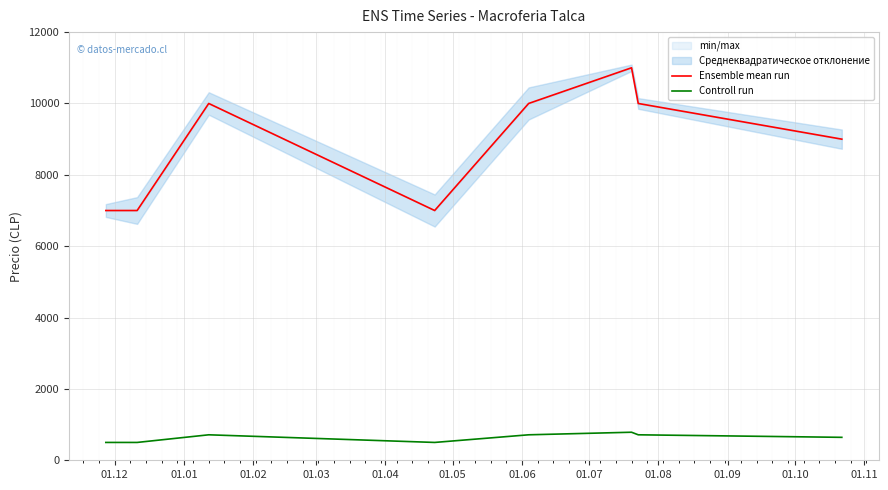

What is the minimum value for Ensemble mean run?

7000